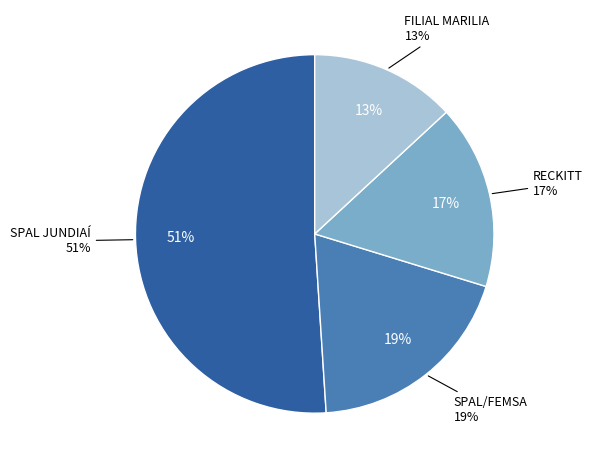

To the nearest percent, what percentage of the pie is FILIAL MARILIA?

13%